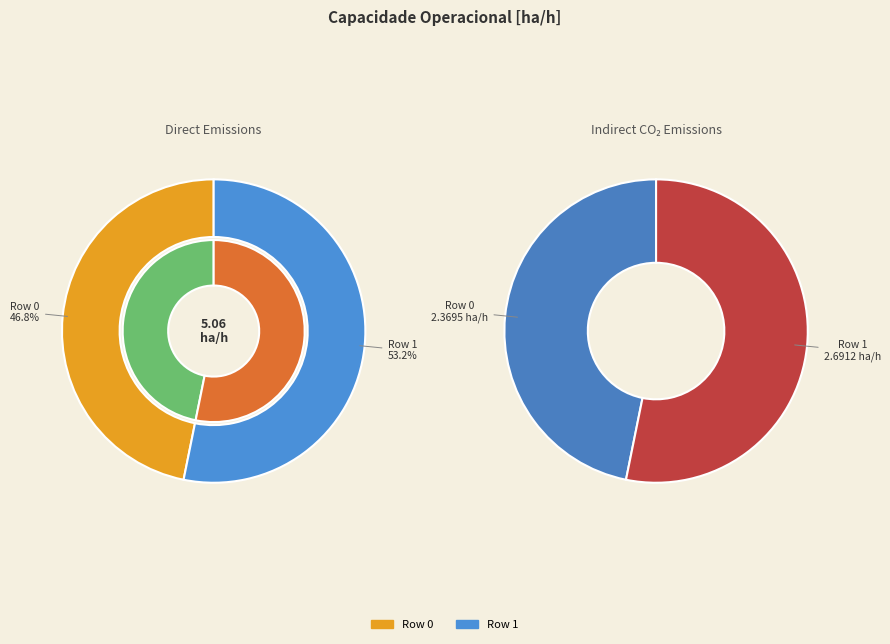

Is Row 0 the majority of the pie?

No